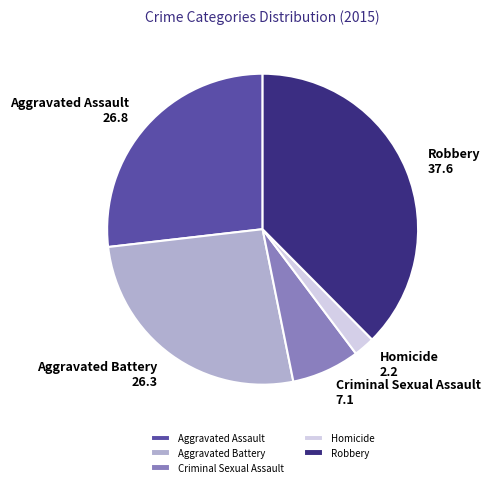

Which has a higher value, Homicide or Aggravated Battery?

Aggravated Battery